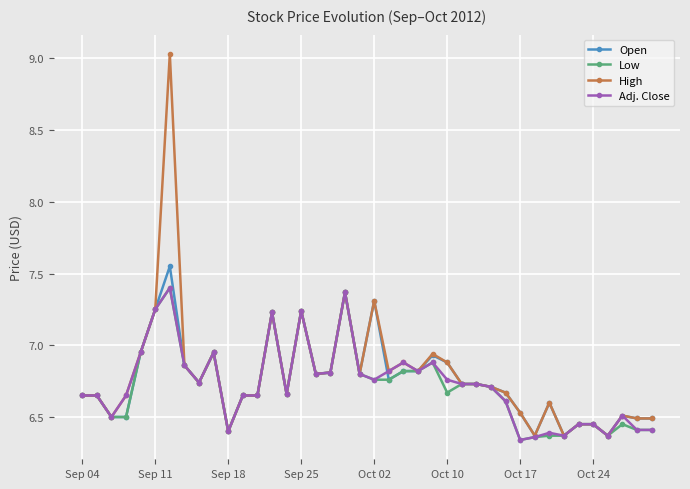

True or false: High has more than 1 points higher than both neighbors.

True